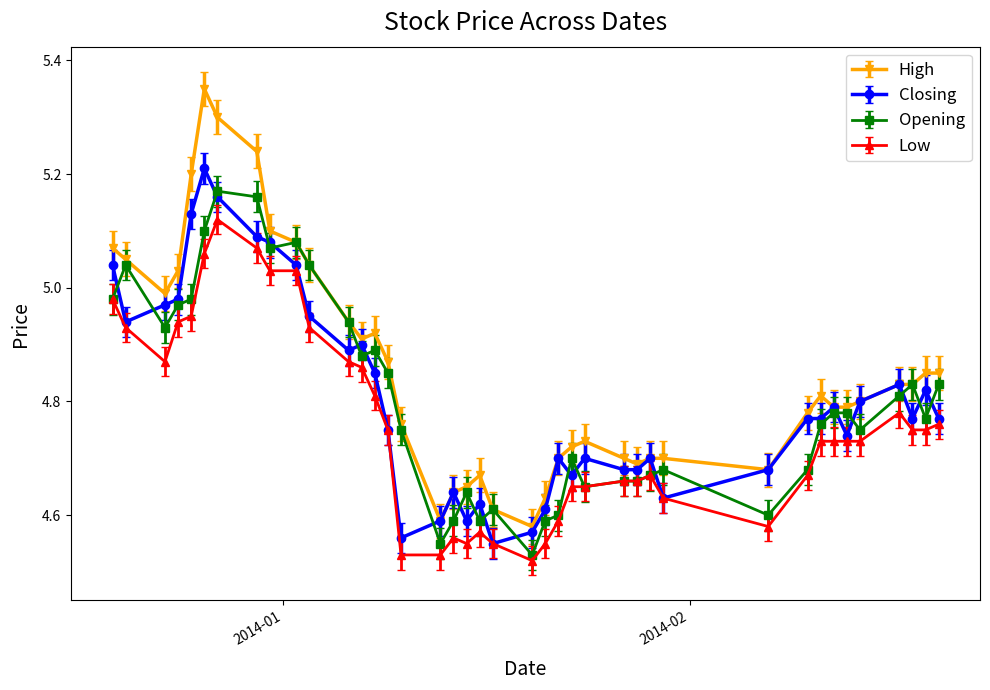

At how many categories does at least one series exceed 5?

10